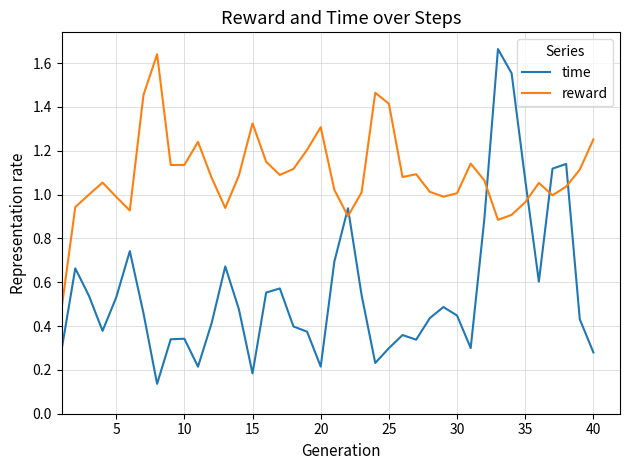

List the series in order of their overall mean, lowest first.

time, reward